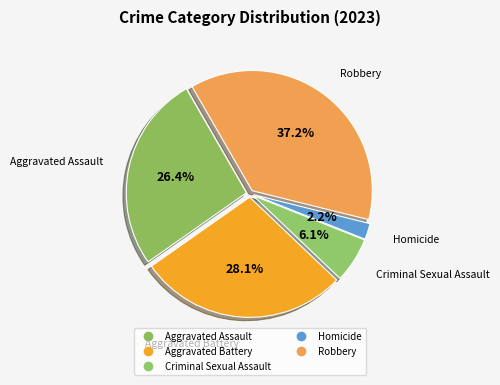

Is it true that Robbery is 45% of the pie?

False